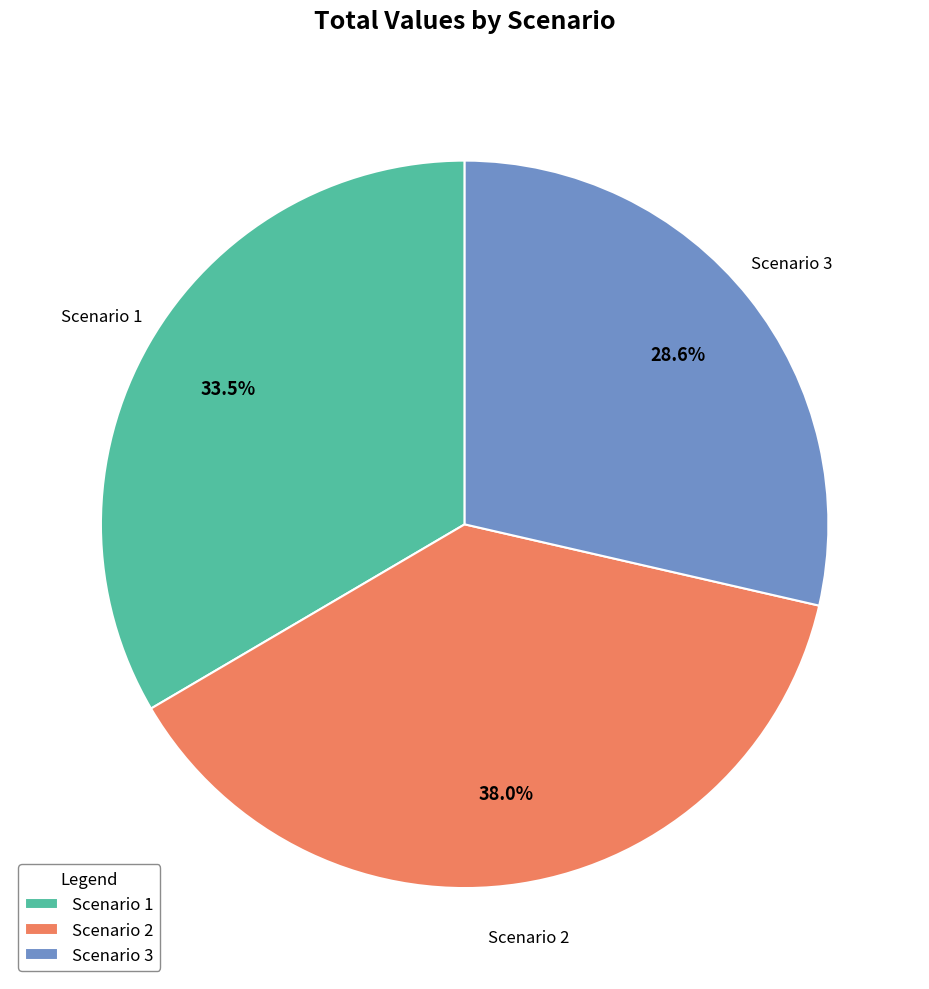

Which category has the smallest portion of the pie?

Scenario 3